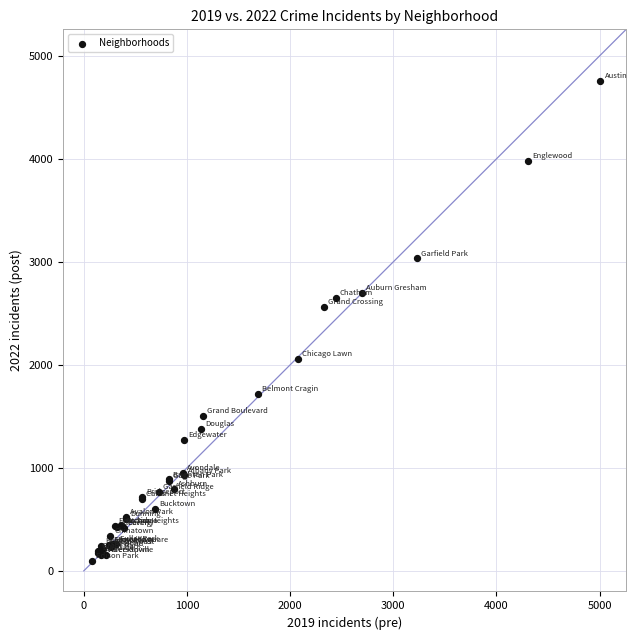

What Y value in the scatter plot is closest to 2430?

2566